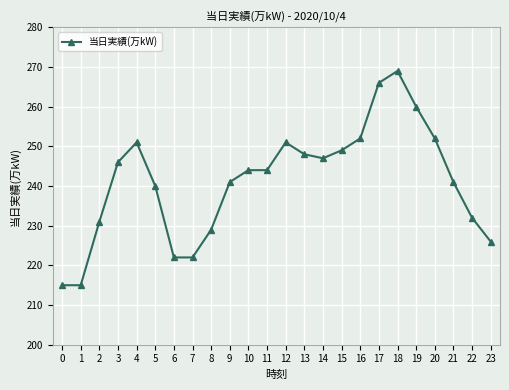

What is the minimum value shown in the chart?

215